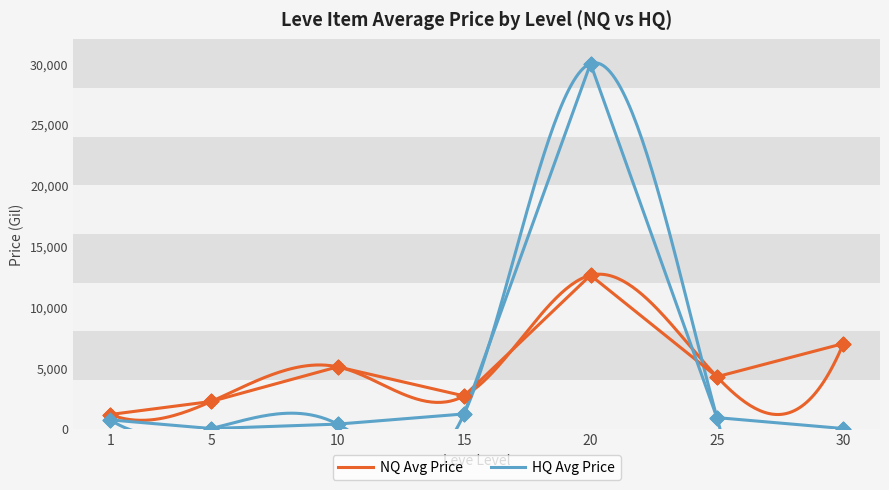

Which series reaches the minimum Y coordinate?

HQ Avg Price